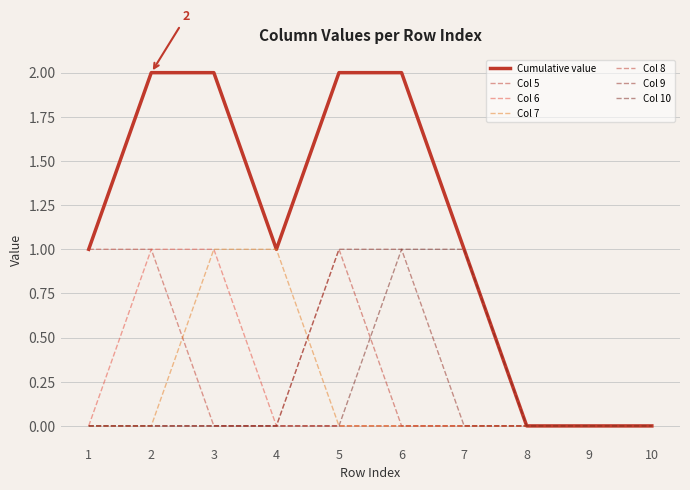

How many lines are shown in the chart?

7